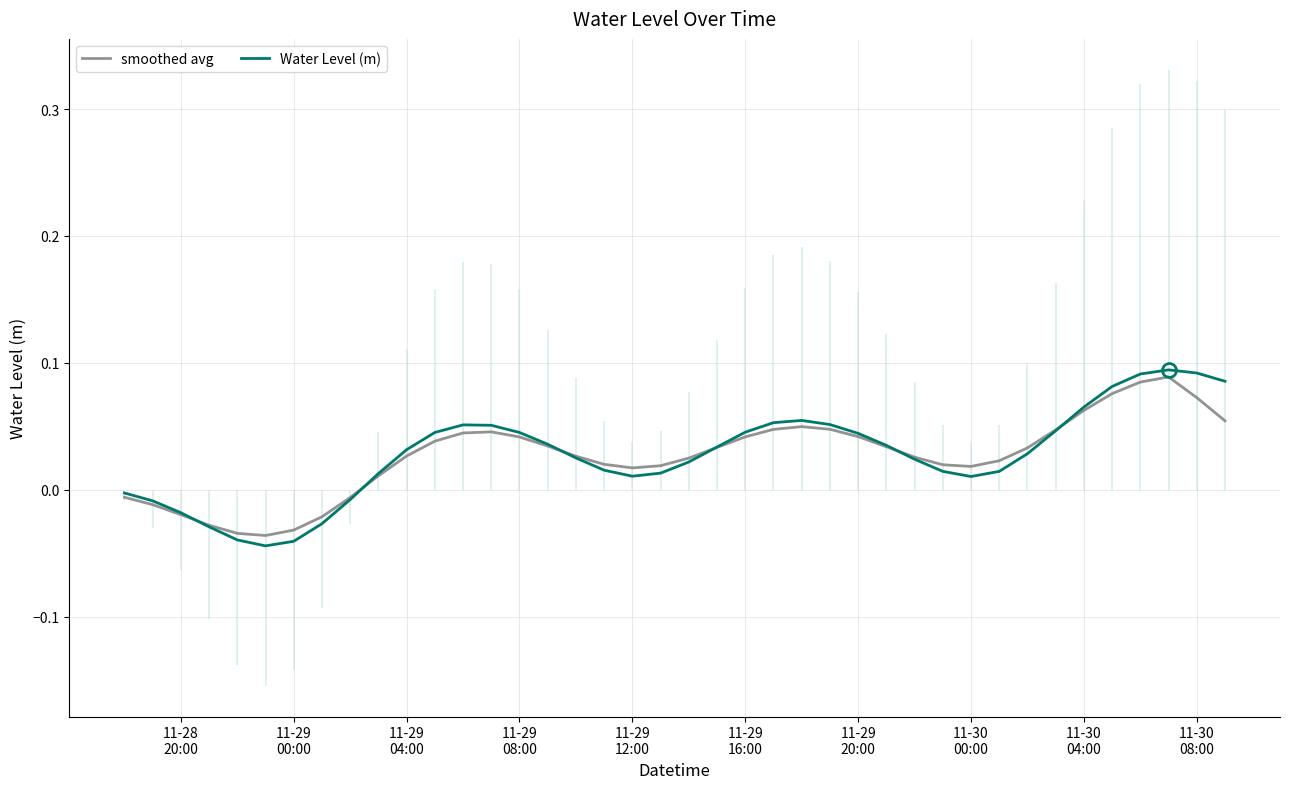

Rank the series by their maximum value, from lowest to highest.

smoothed avg, Water Level (m)